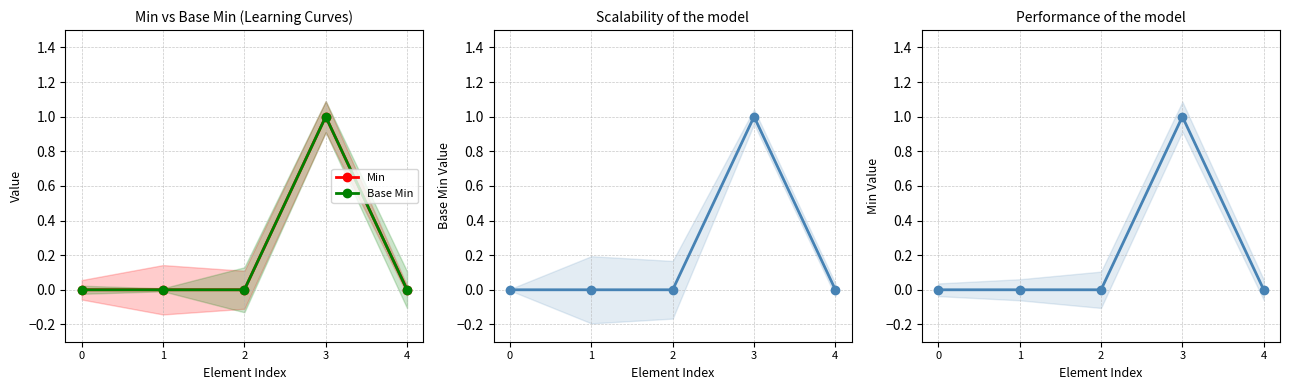

Which series has the largest total across all categories?

Min